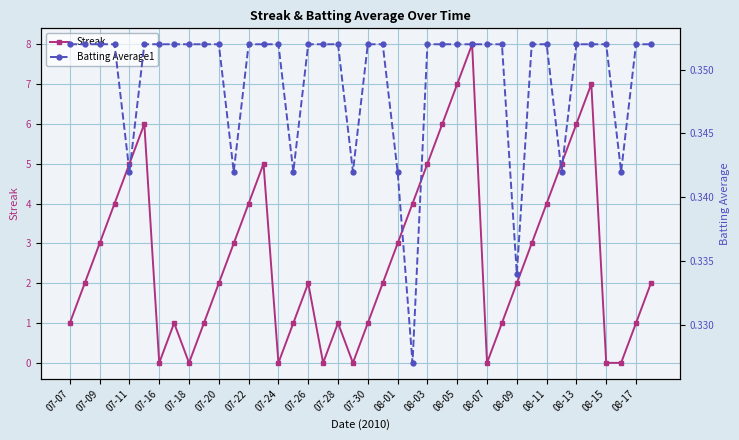

Which category has the lowest value in the Batting Average1 series?

23